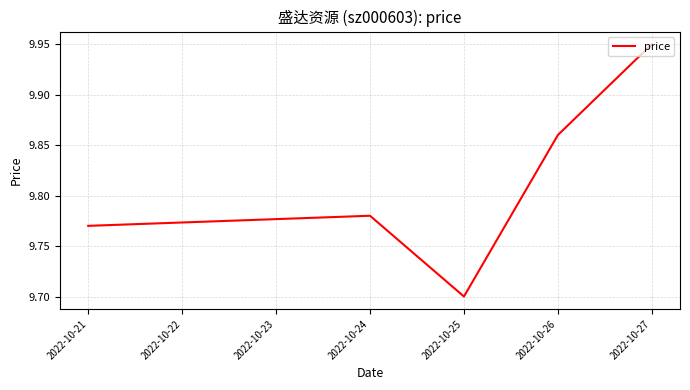

What is the minimum value shown in the chart?

9.7